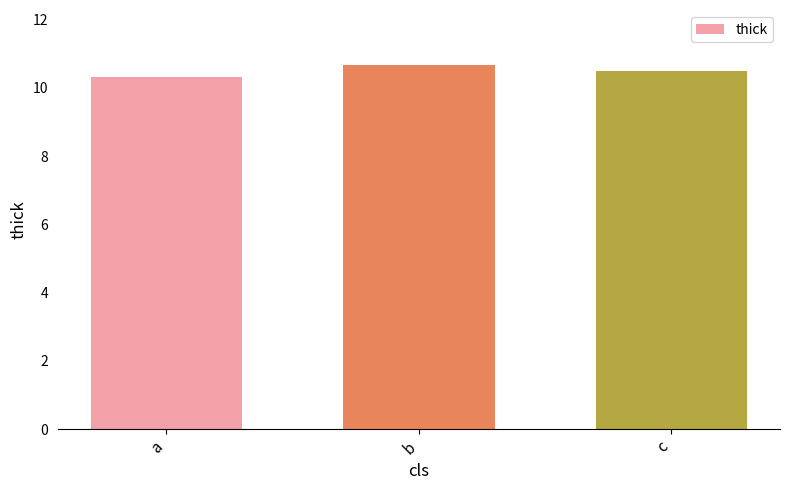

Between c and b, which is larger?

b